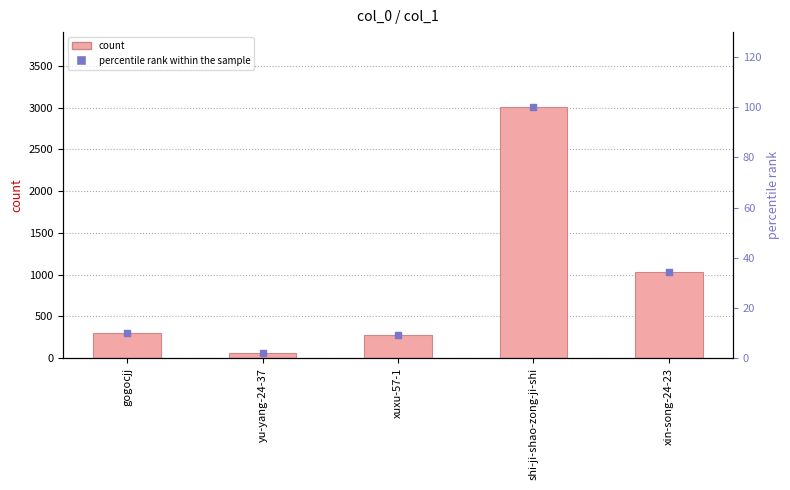

At which category is the sum across all series the highest?

shi-ji-shao-zong-ji-shi